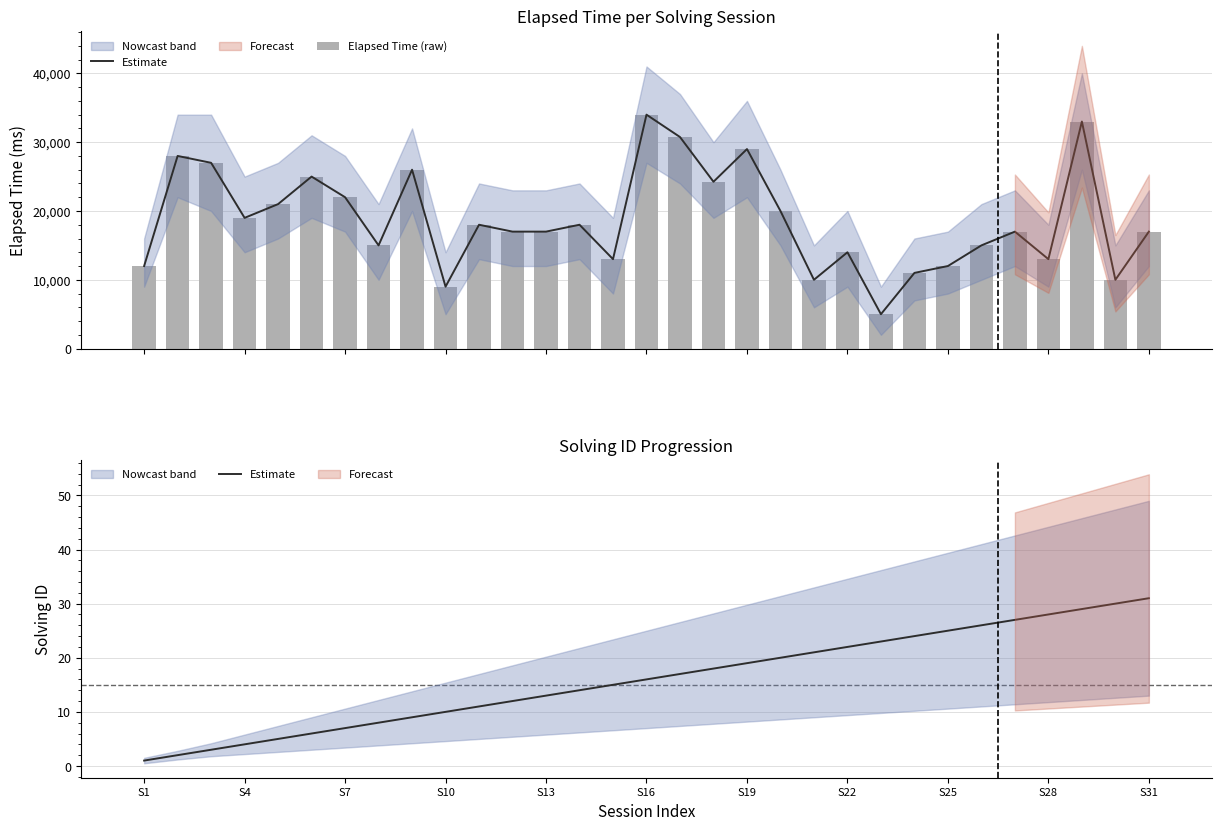

Are the bars grouped side by side (vs. stacked)?

Yes